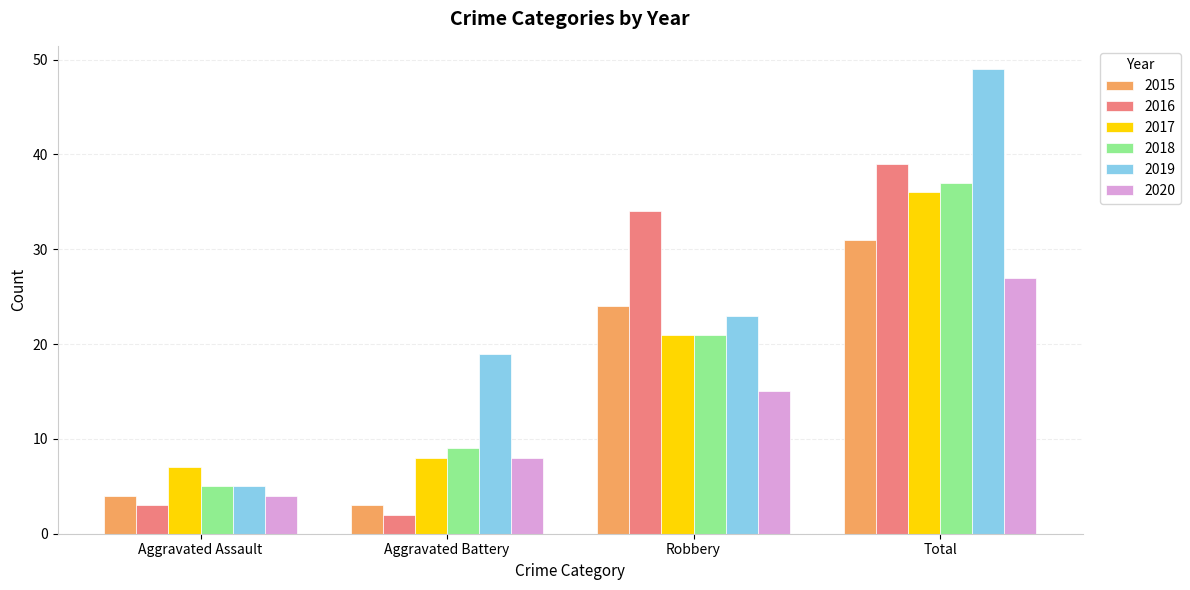

Which category has the highest value in the 2017 series?

Total